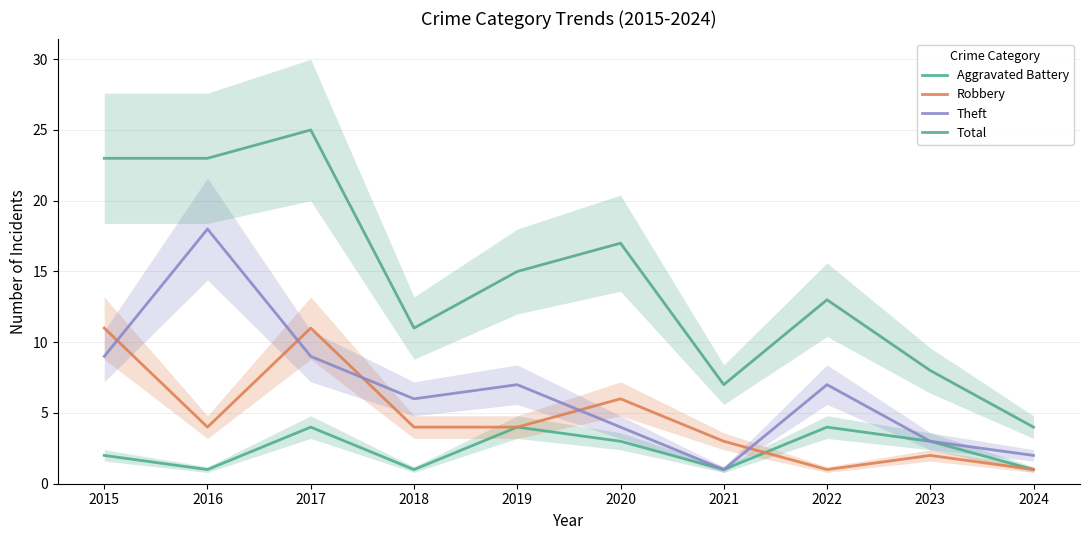

How many data points in Theft are above 7?

3